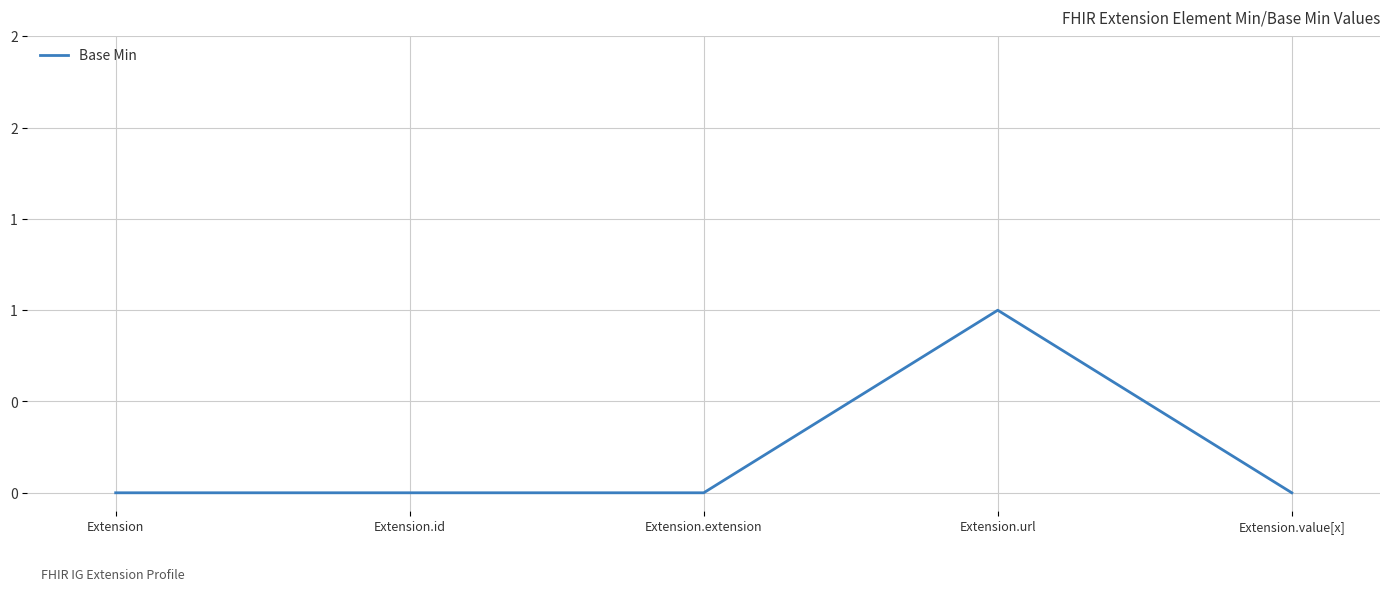

What is the difference between the maximum and minimum values?

1